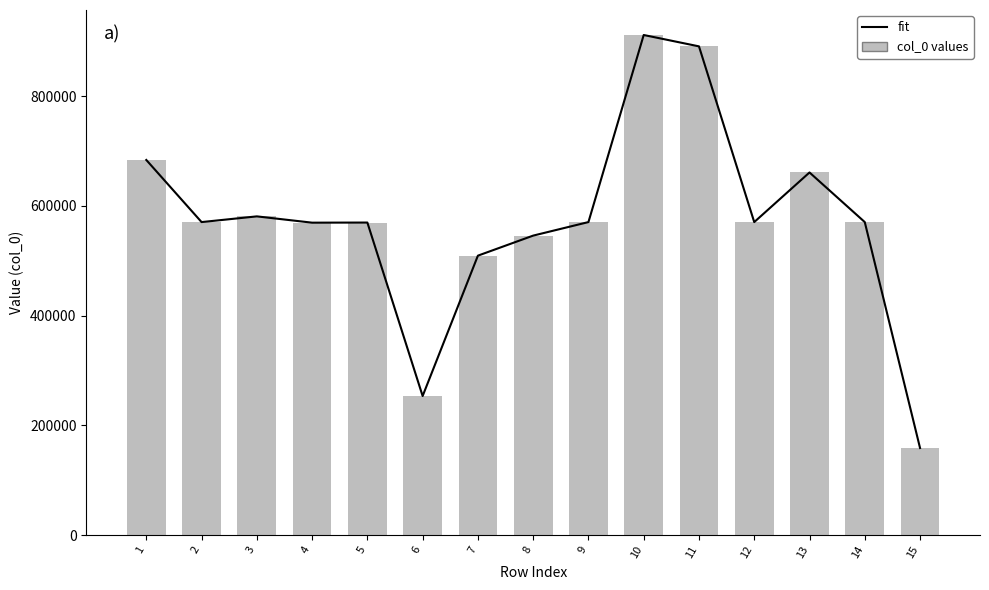

Count the number of data series in this chart.

2